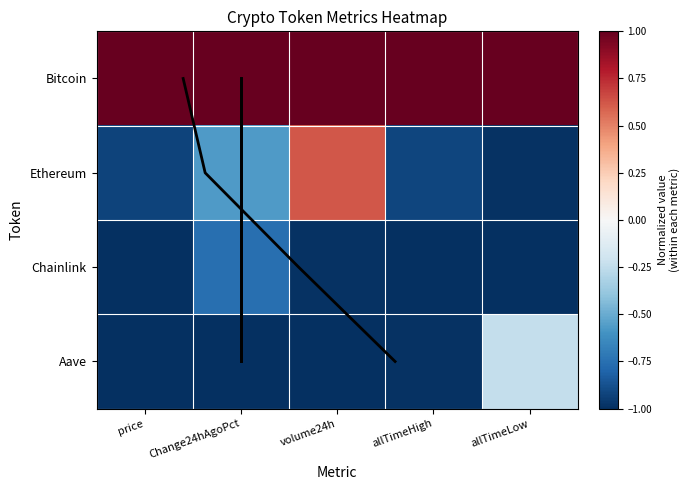

Read the Aave value at allTimeLow.

-0.2